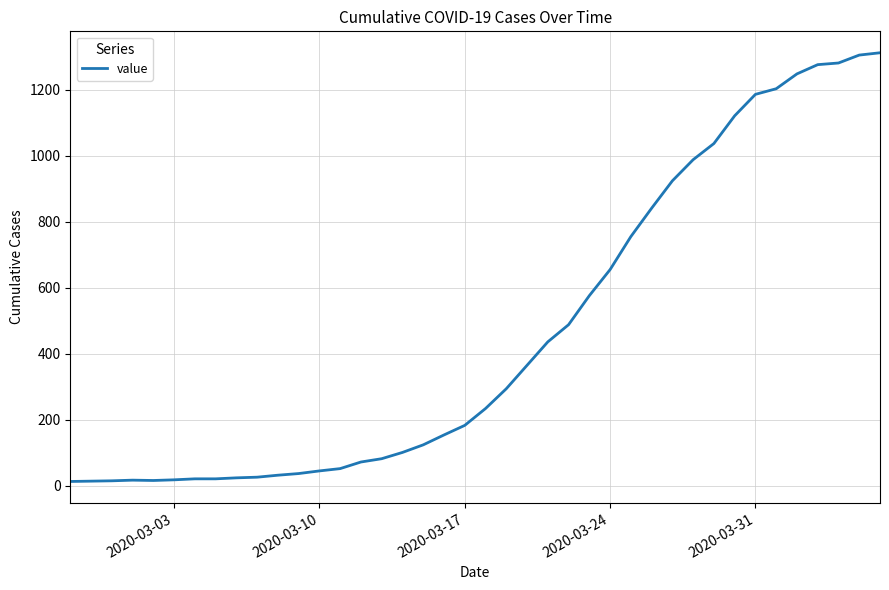

What is the difference between the maximum and minimum values?

1299